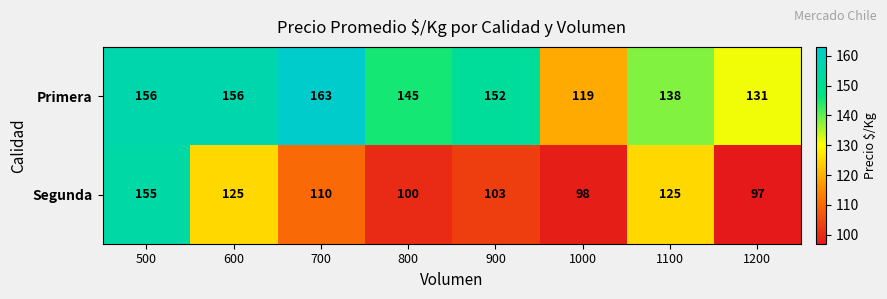

Rank the series by their average value, from highest to lowest.

Primera, Segunda